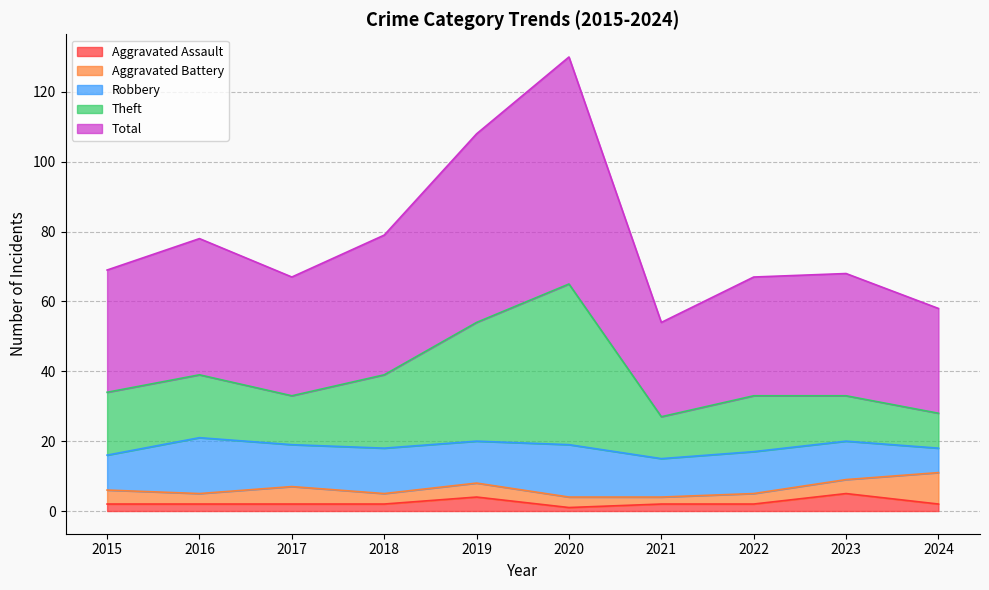

True or false: Aggravated Assault and Theft cross at least once.

False